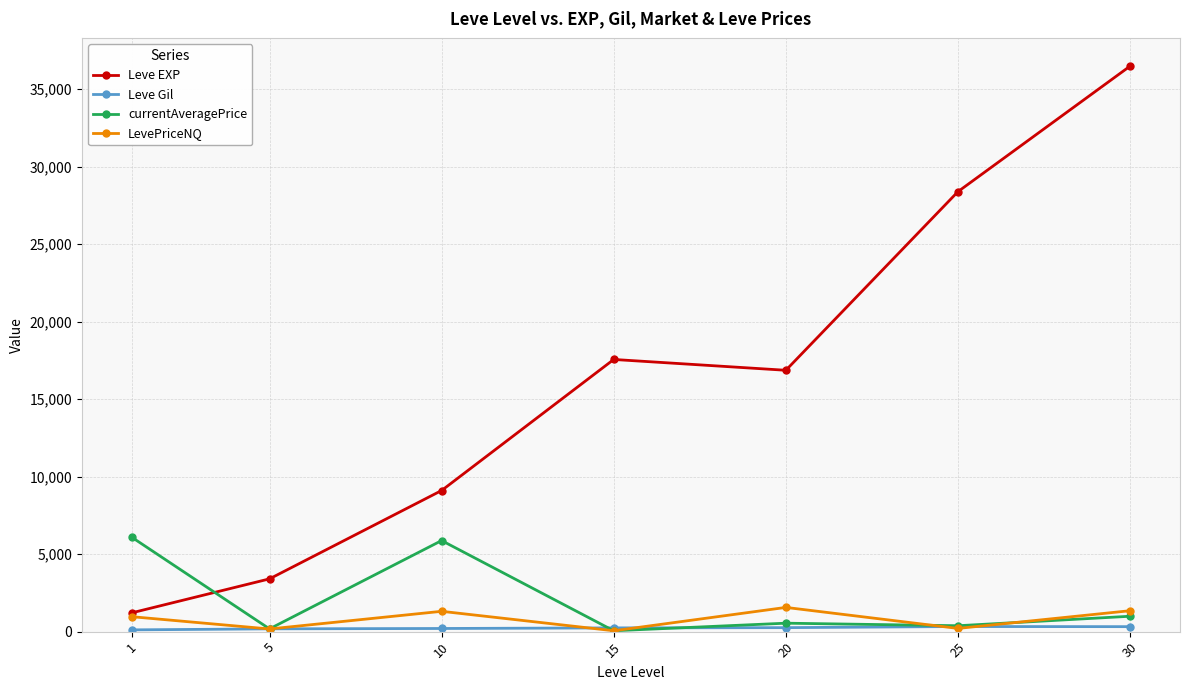

True or false: currentAveragePrice has more than 2 interior local peaks.

False